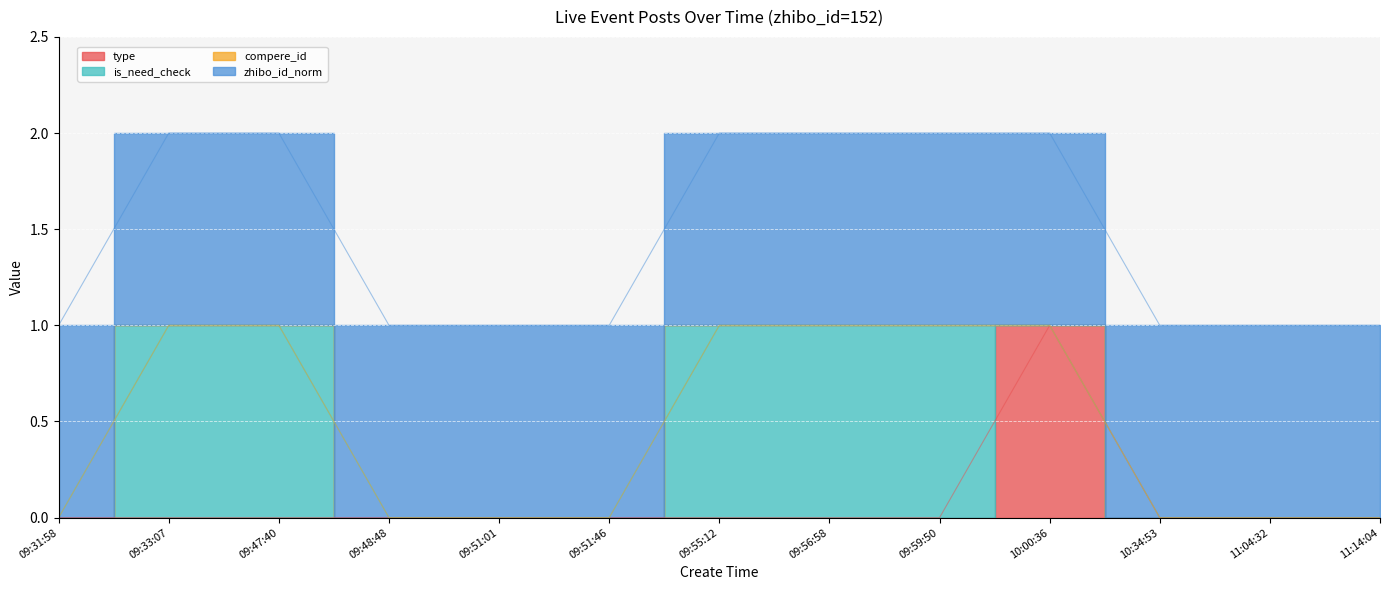

Which has a higher value, 10:00:36 or 09:31:58?

10:00:36